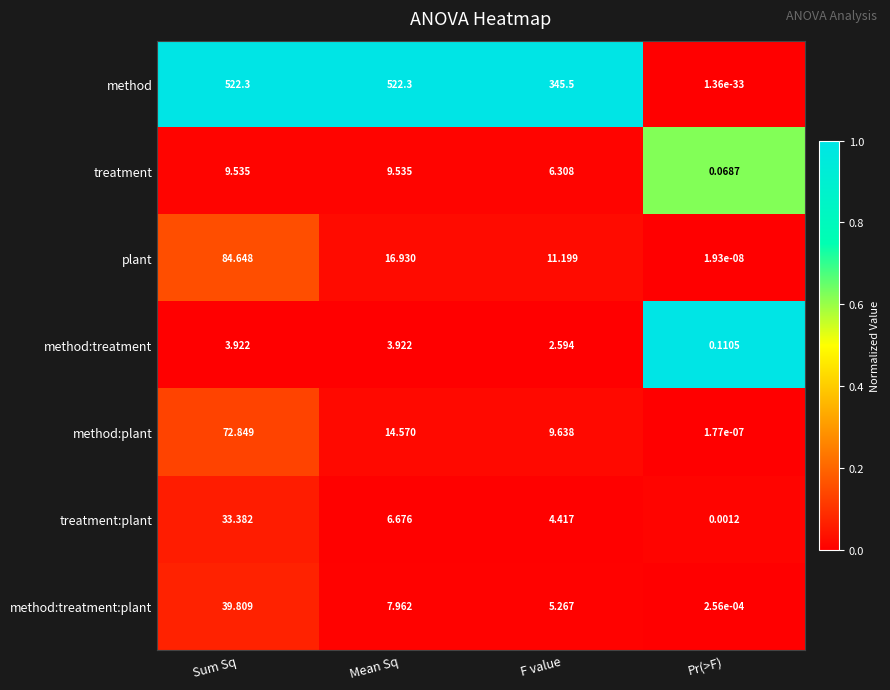

Between Sum Sq and Pr(>F), which series saw the biggest shift?

method